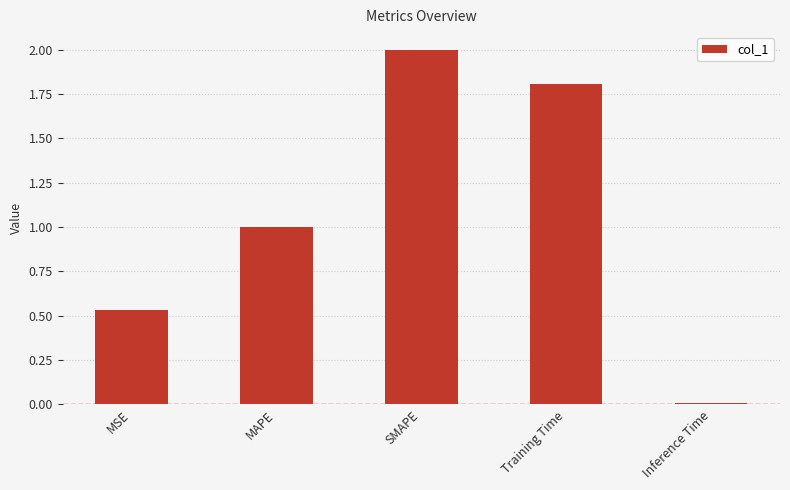

Which label corresponds to the largest value in the chart?

SMAPE